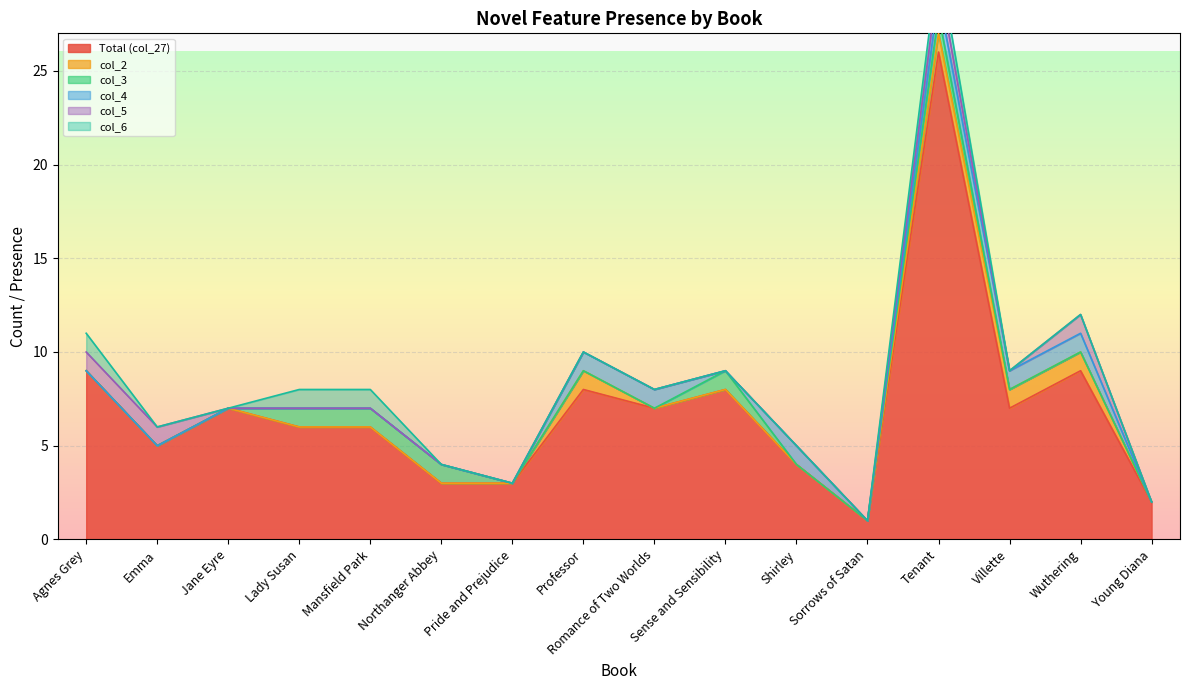

How many lines are shown in the chart?

6